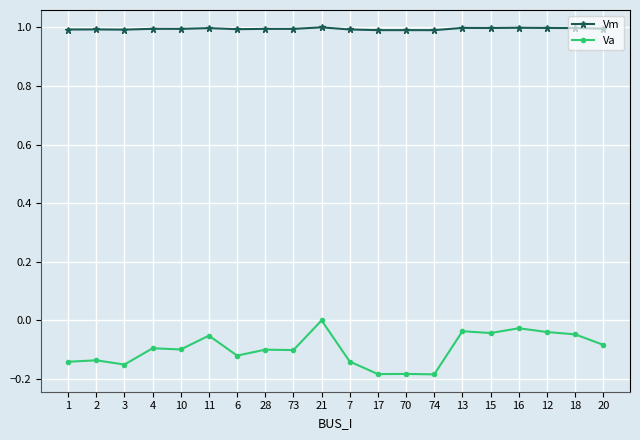

Which series has the largest total across all categories?

Vm